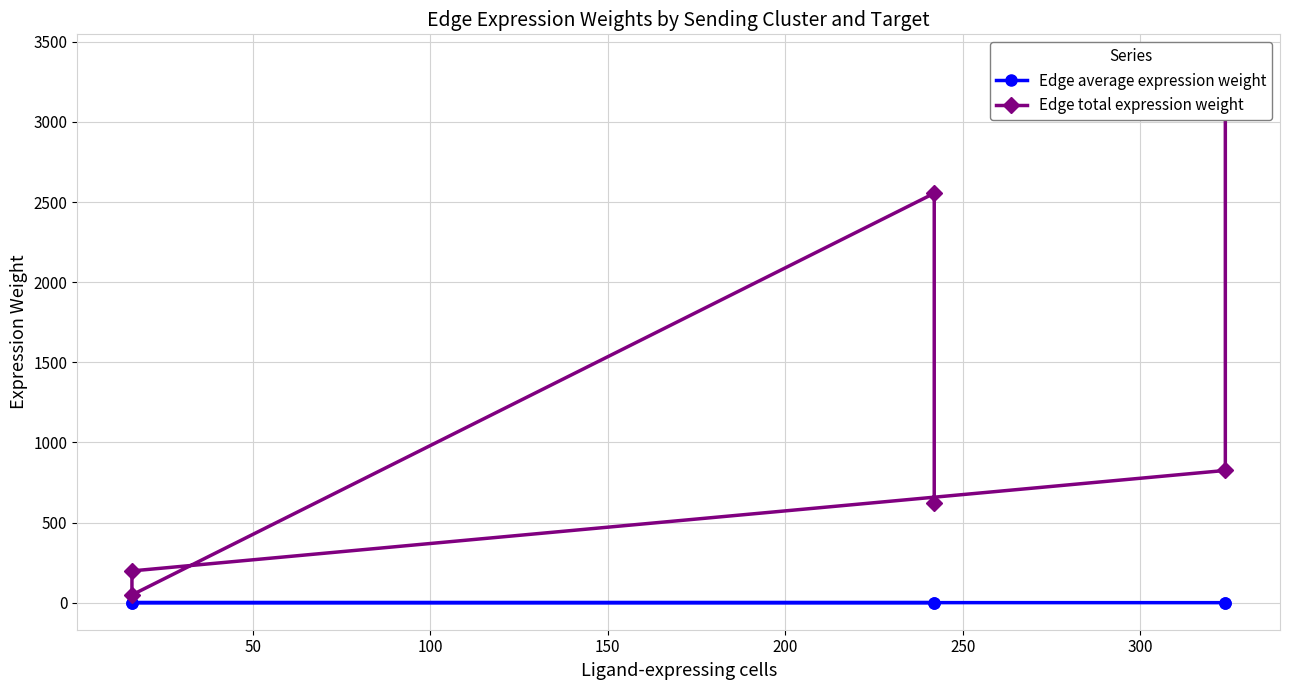

Is it true that Edge total expression weight equals 1482.5 at 250?

False